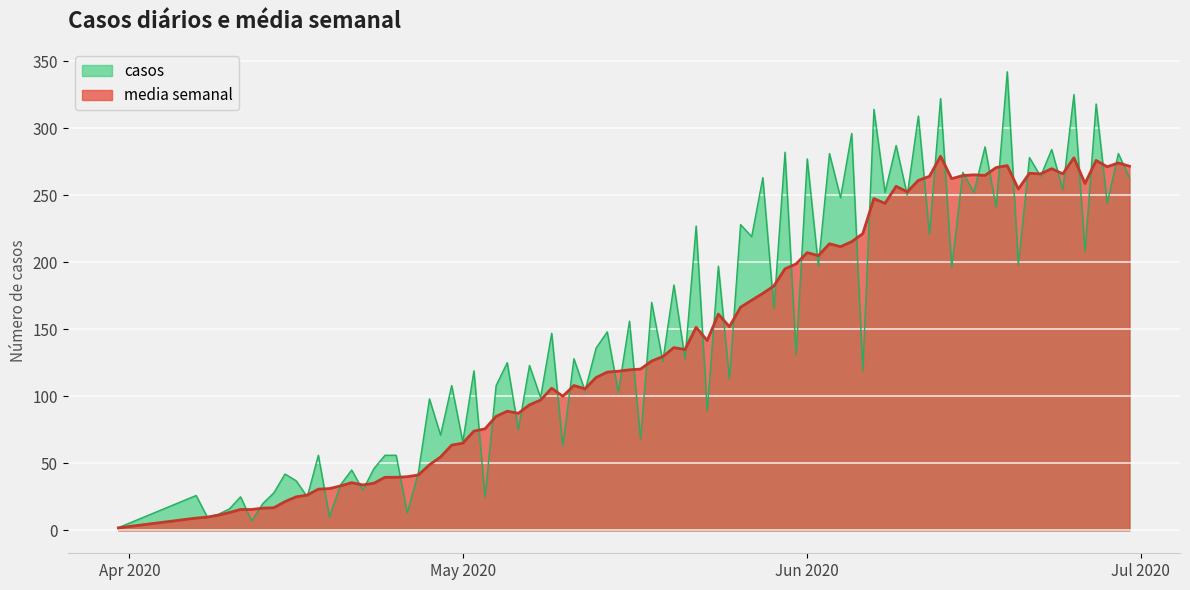

List the series in order of their peak value, highest first.

casos, media semanal